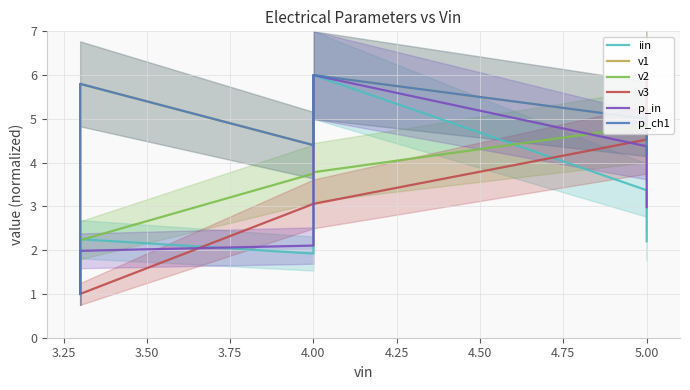

What is the difference between the p_ch1 values at 4.25 and 3.25?

1.6